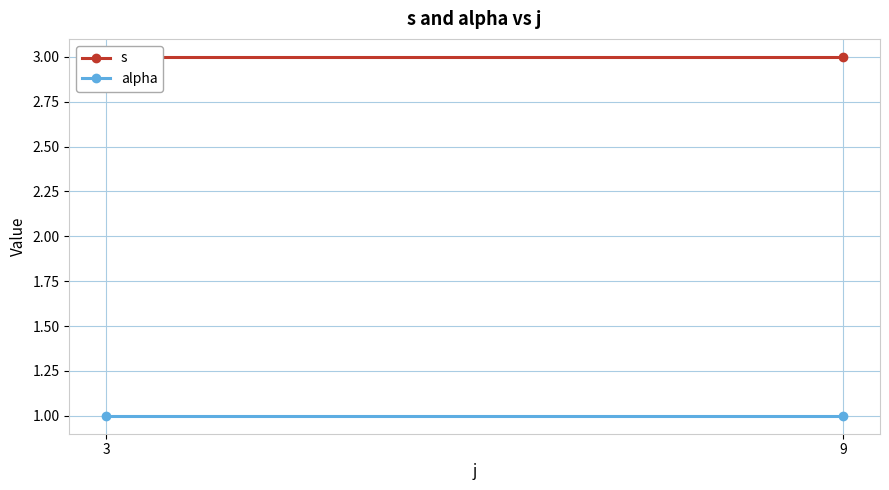

What is the minimum value for alpha?

1